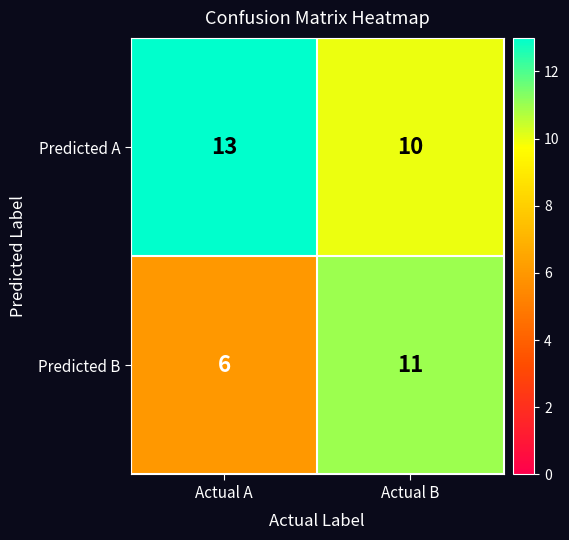

What is the greatest value displayed?

13